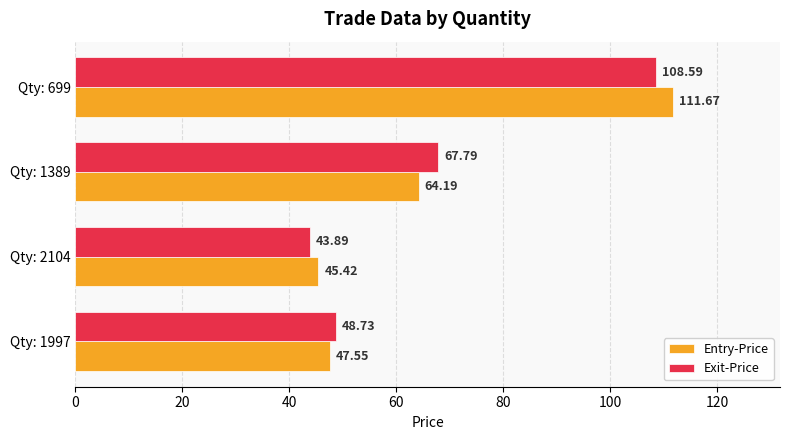

What is the sum of the Entry-Price values at Qty: 2104 and Qty: 1389?

109.6